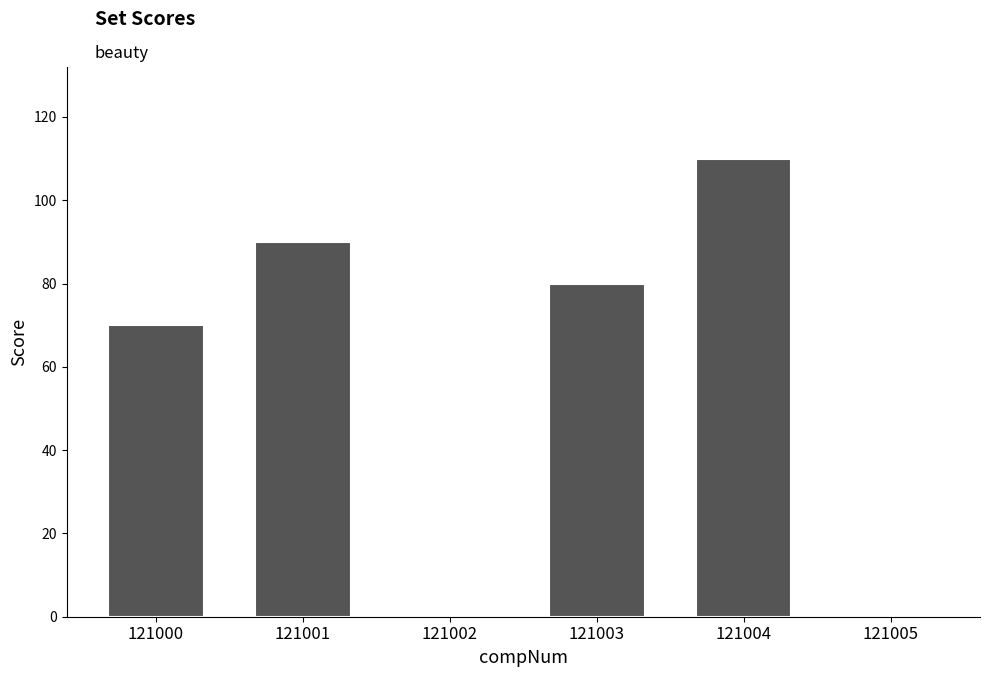

Count the number of data series in this chart.

1